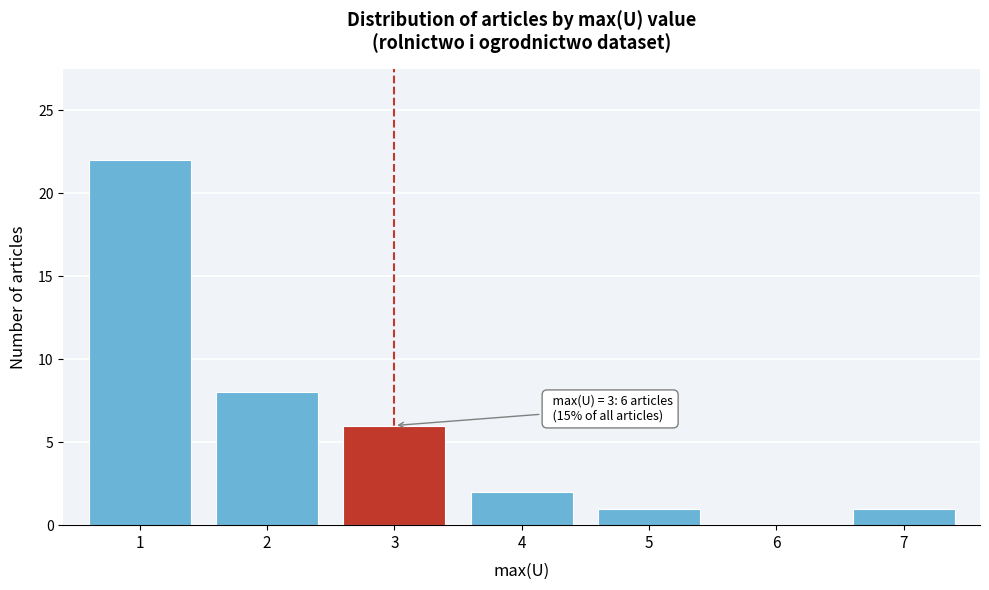

Over which range of the x-axis is the bar tallest?

0.5 to 1.5